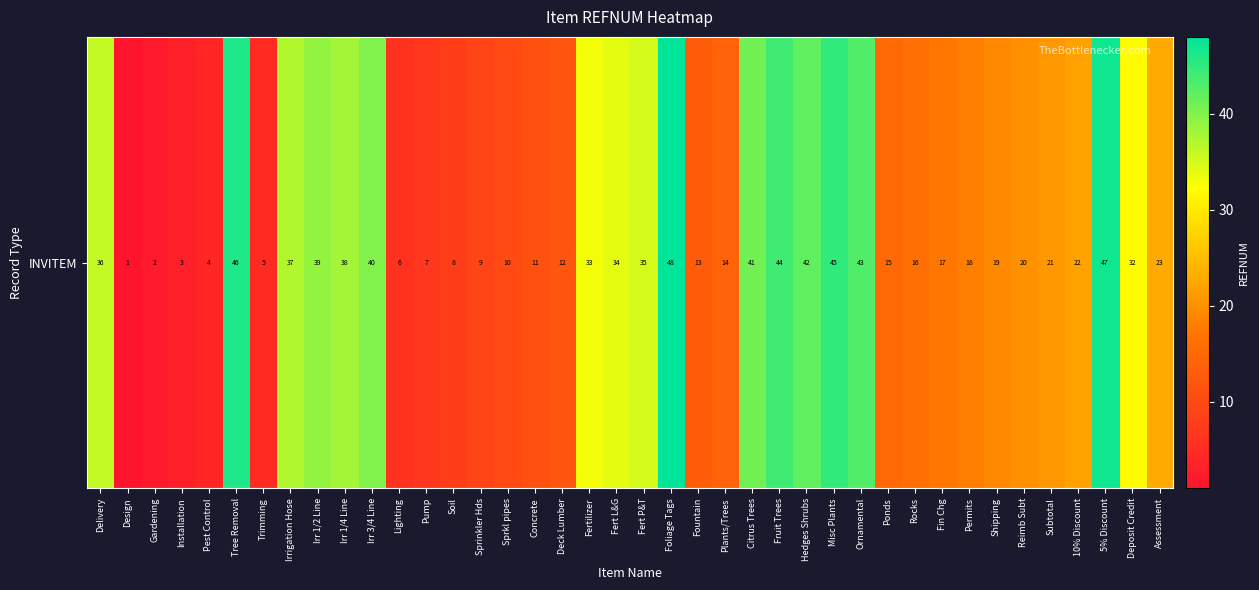

What is the maximum value shown in the chart?

48